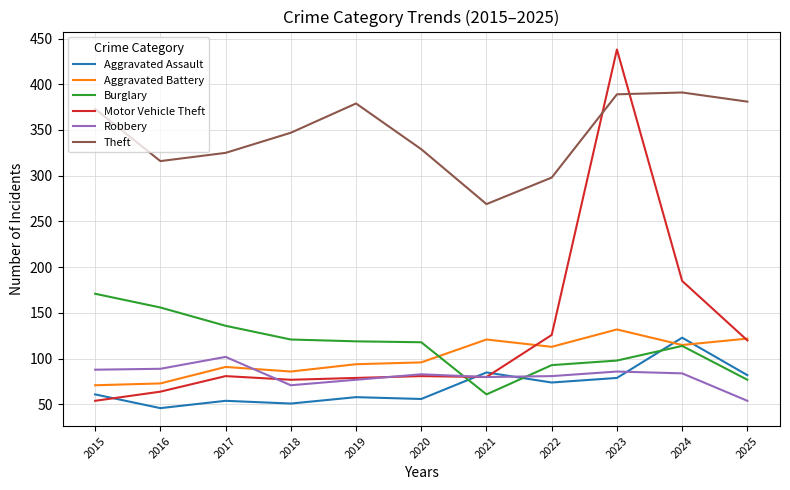

How many intersections are there between Robbery and Aggravated Assault?

3